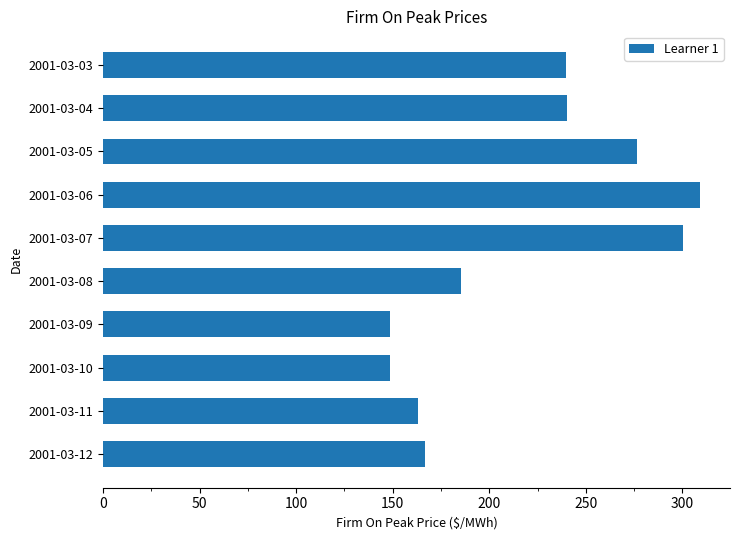

What is the greatest value displayed?

309.2